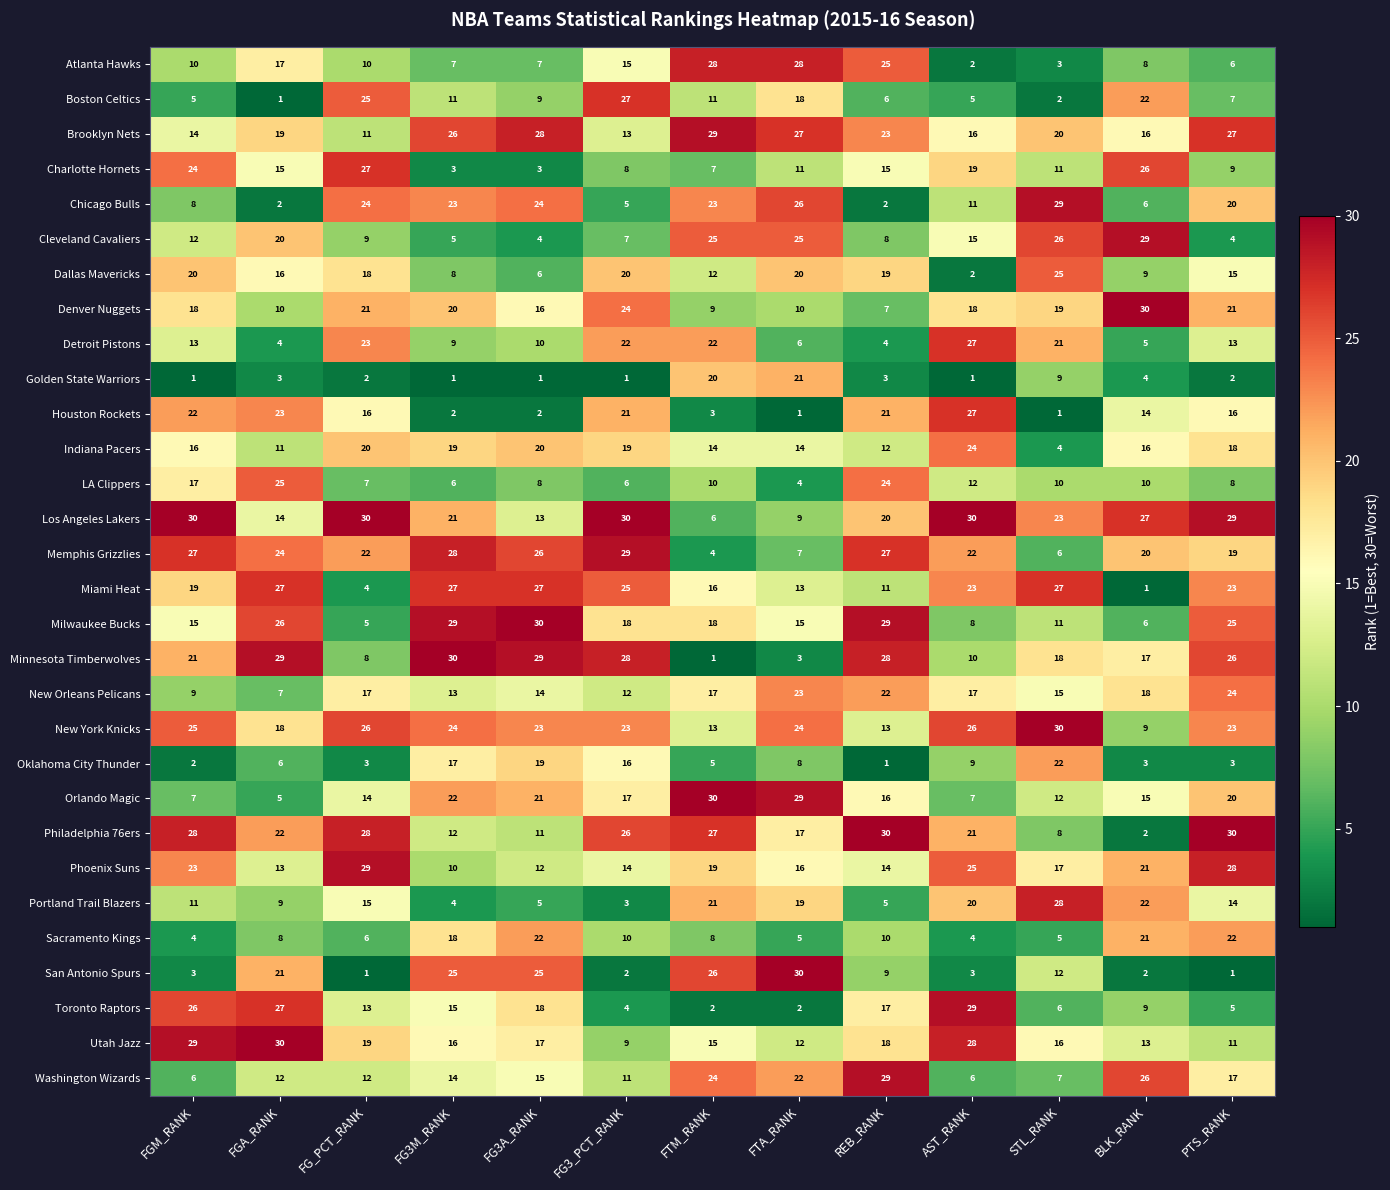

Where does the Toronto Raptors series first go above 13?

FGM_RANK